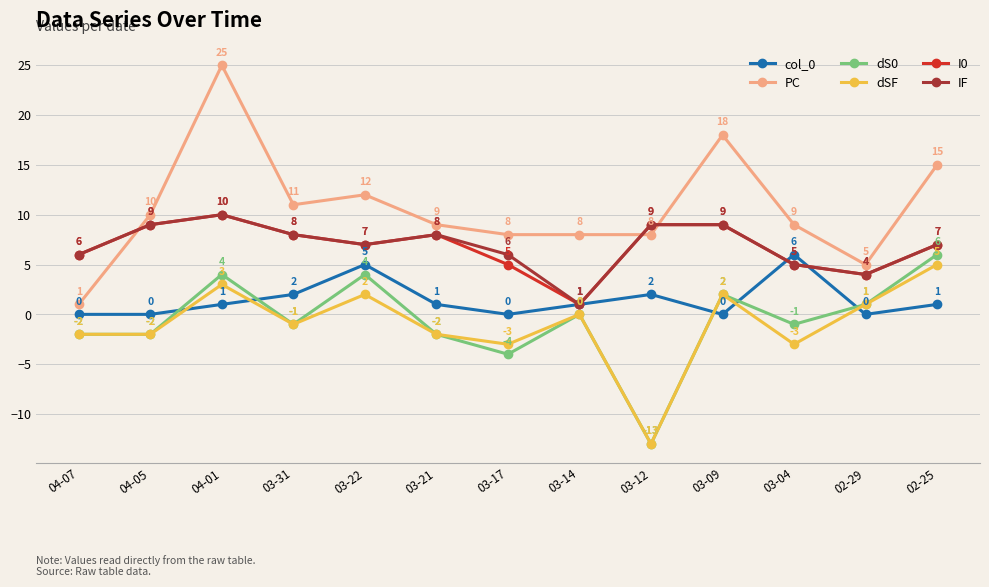

Which series has the largest range (max minus min)?

PC